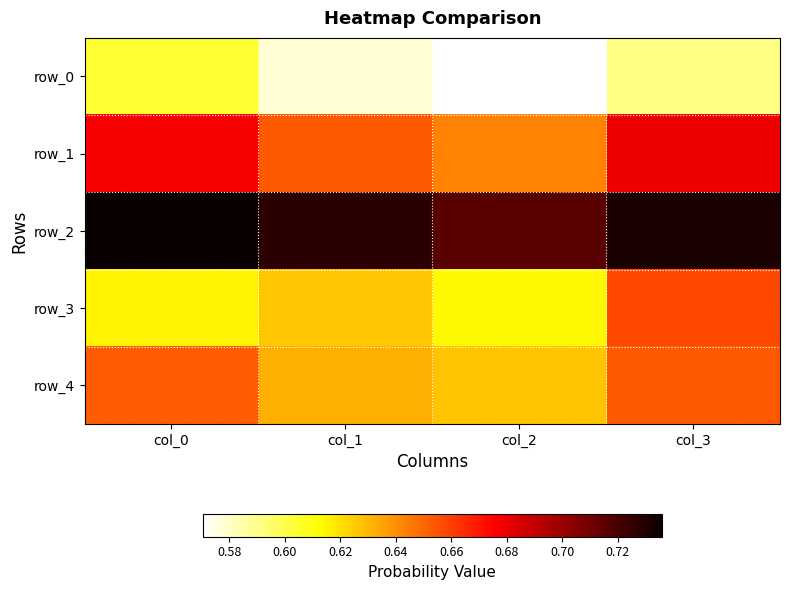

What is the spread (max minus min) of values at col_3?

0.1